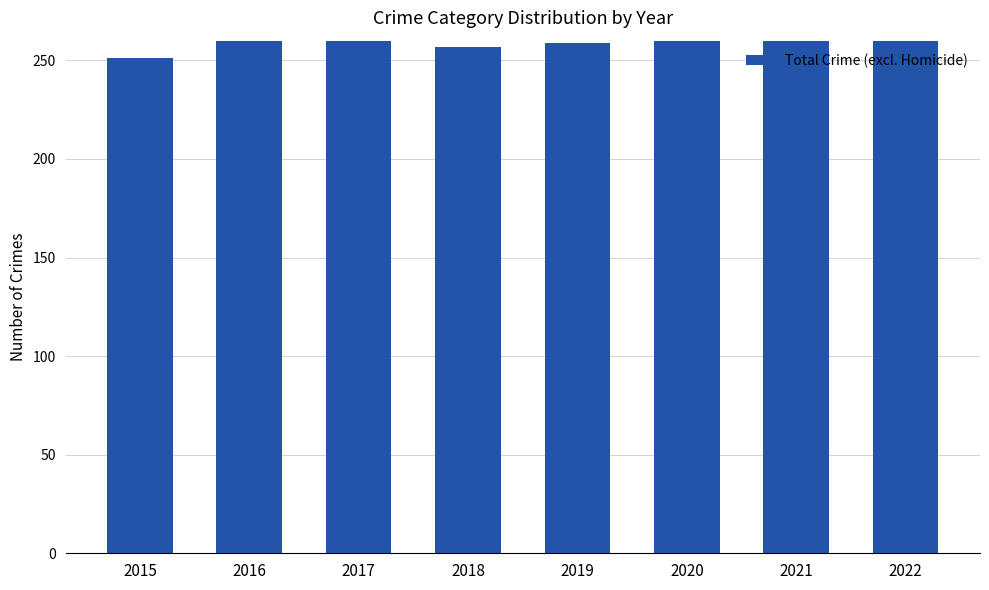

Are the bars grouped side by side (vs. stacked)?

No